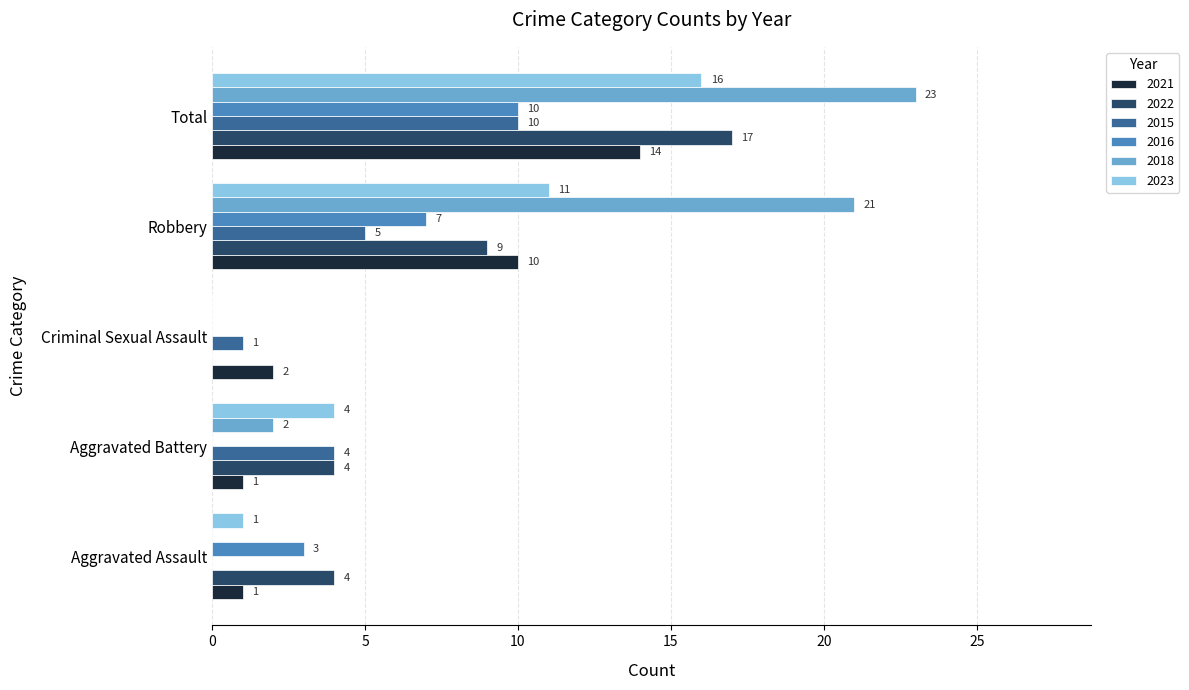

At which category does the chart reach its peak across all series?

Total